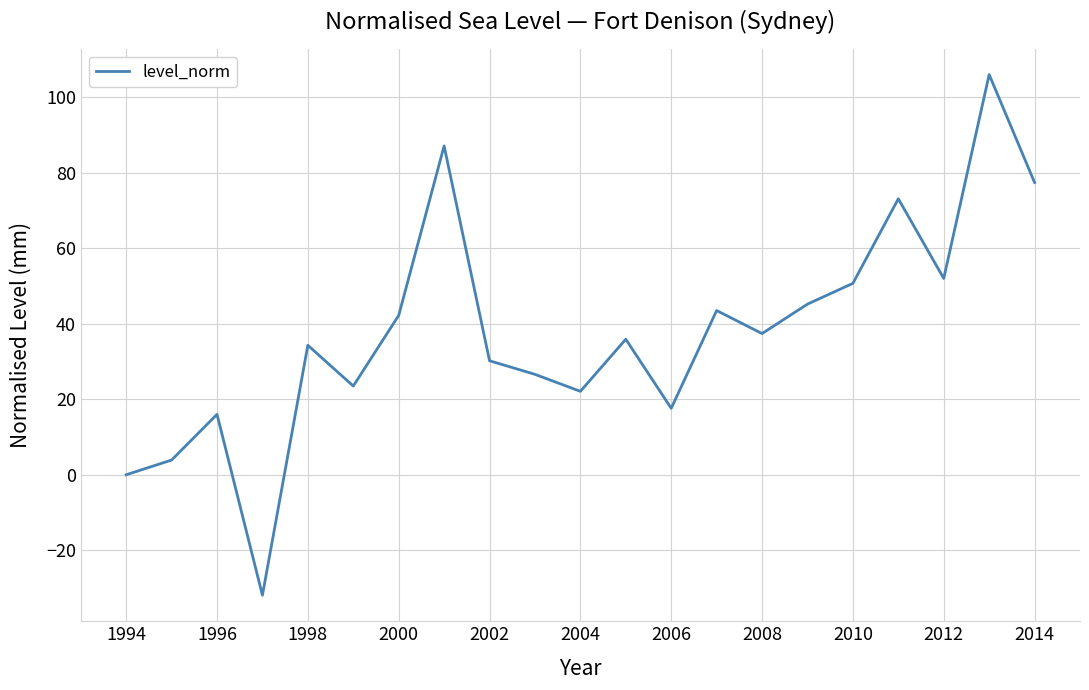

What is the minimum value shown in the chart?

-31.9